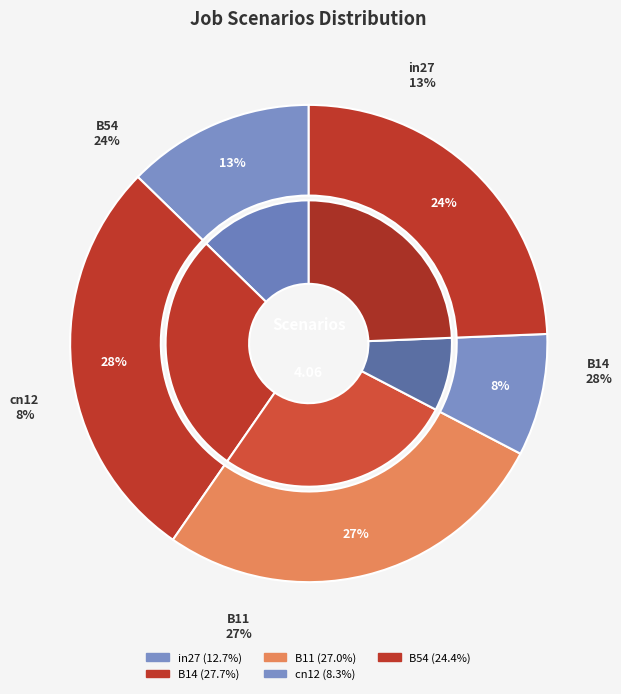

Is it true that B14 is 28% of the pie?

True